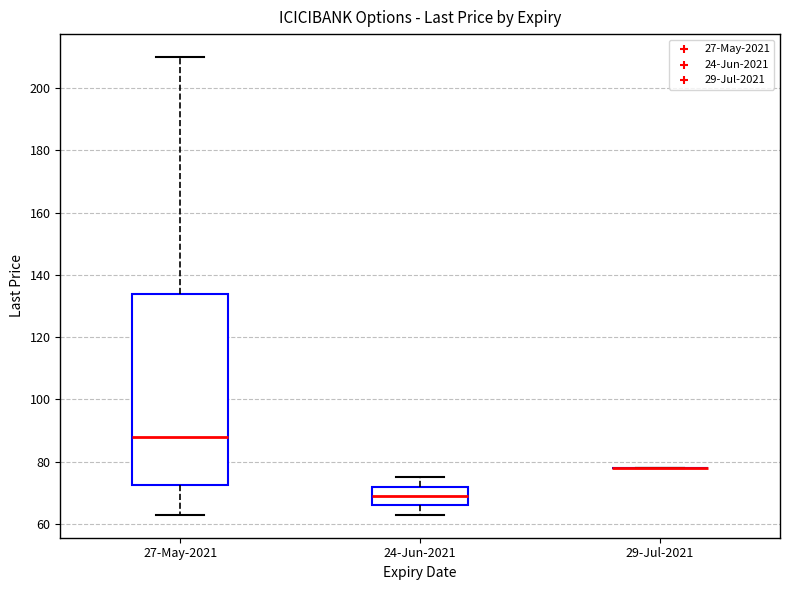

Where is the lower edge of the box for 24-Jun-2021 on the y-axis? The values are not printed on the chart, so give them approximately, as read against the axis.

66